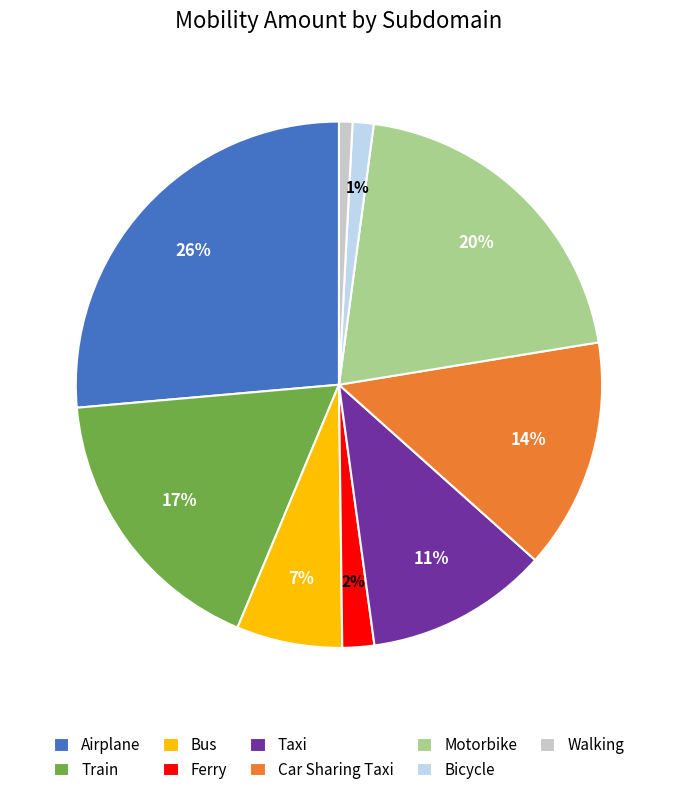

Does Motorbike account for over 50% of the chart?

No